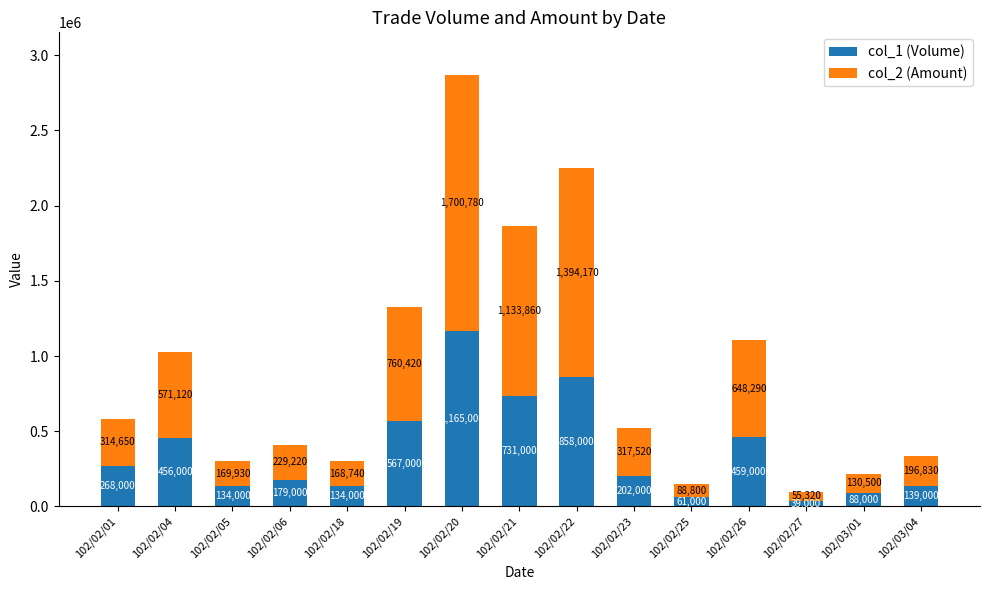

At which label does col_1 (Volume) reach its minimum?

102/02/27